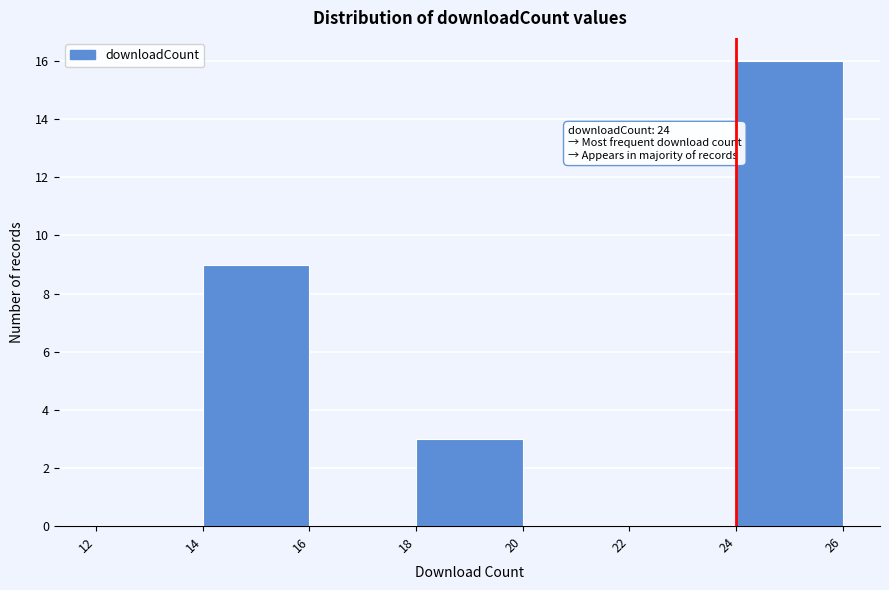

Which range on the x-axis has the tallest bar?

24 to 26